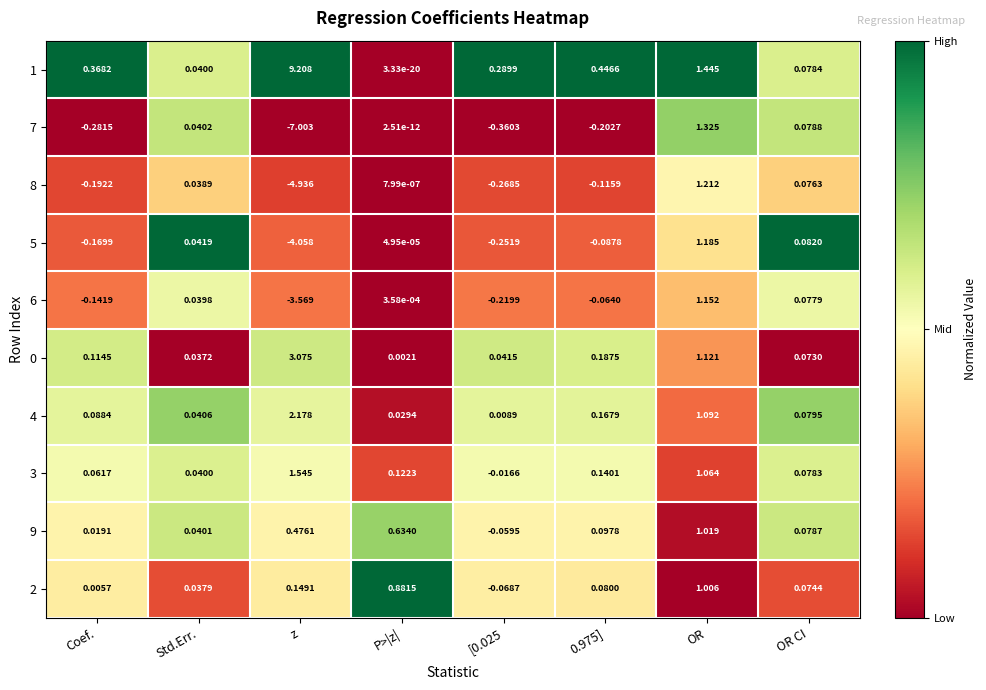

At which category is the sum across all series the highest?

OR